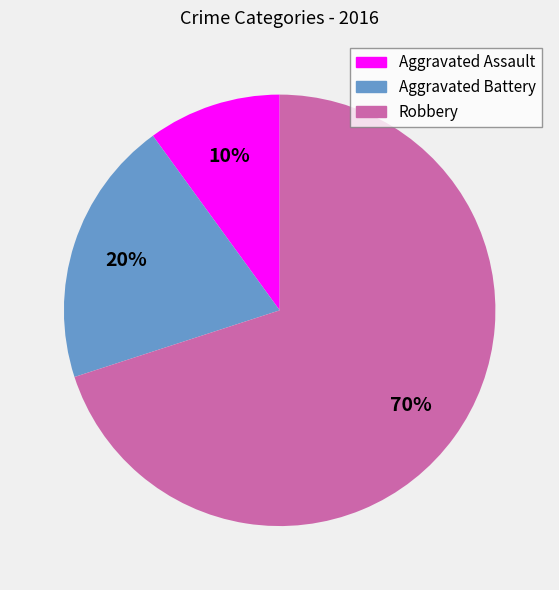

Do Aggravated Assault and Aggravated Battery together represent more than half of the pie?

No